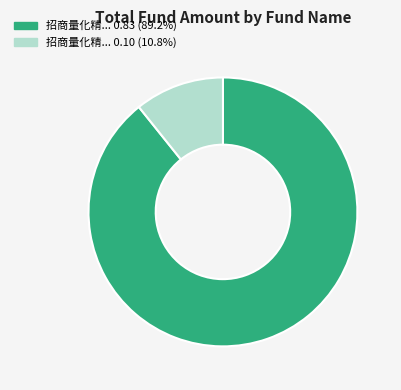

Is there a majority slice in this chart?

Yes